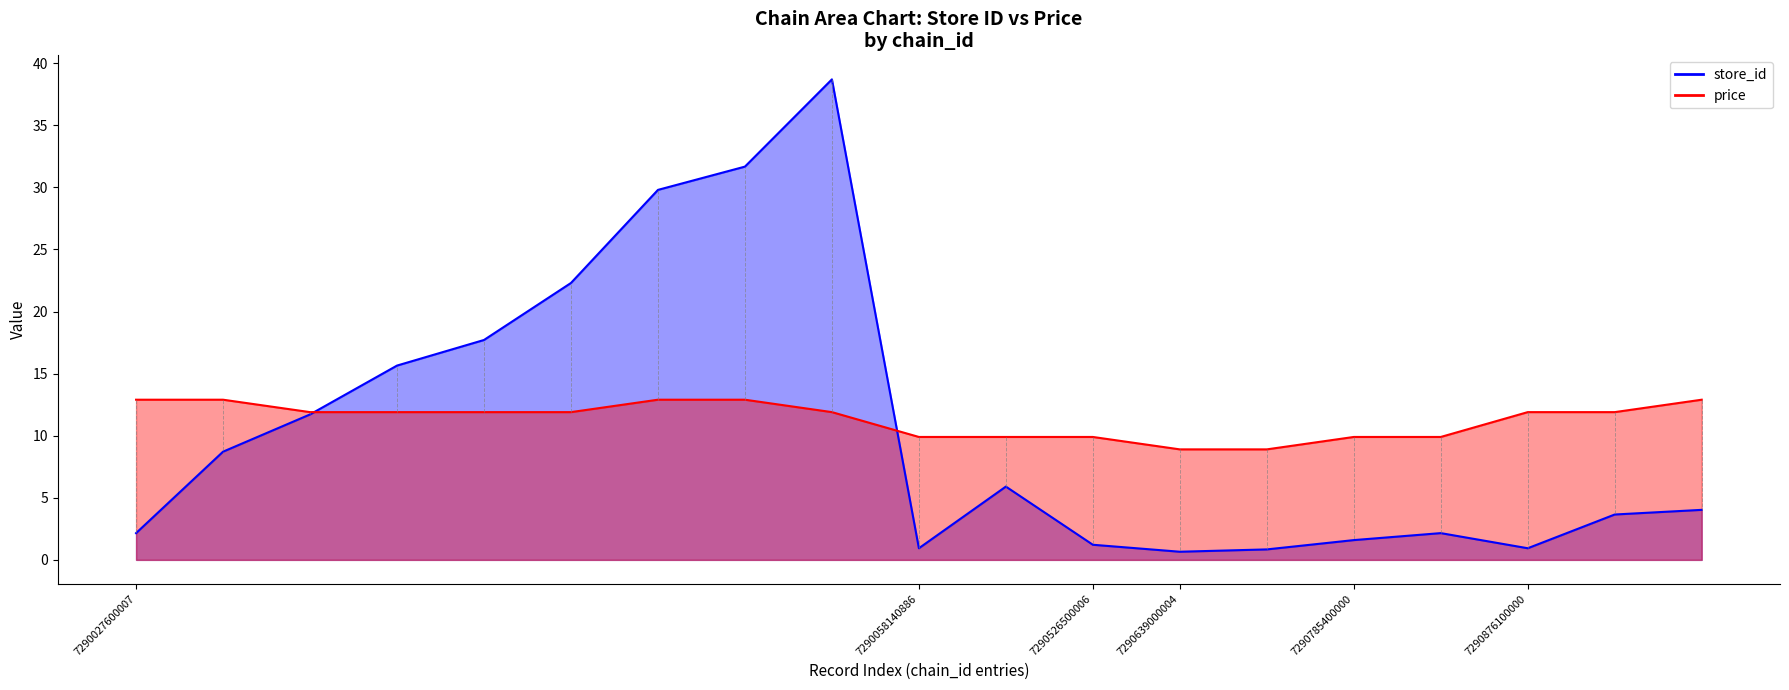

List the series in order of their peak value, highest first.

store_id, price